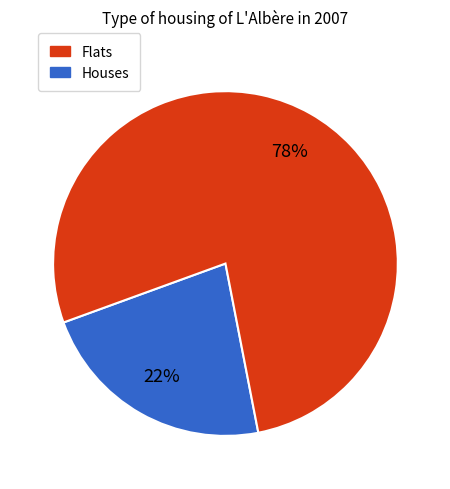

Is there any slice that represents more than half of the pie?

Yes